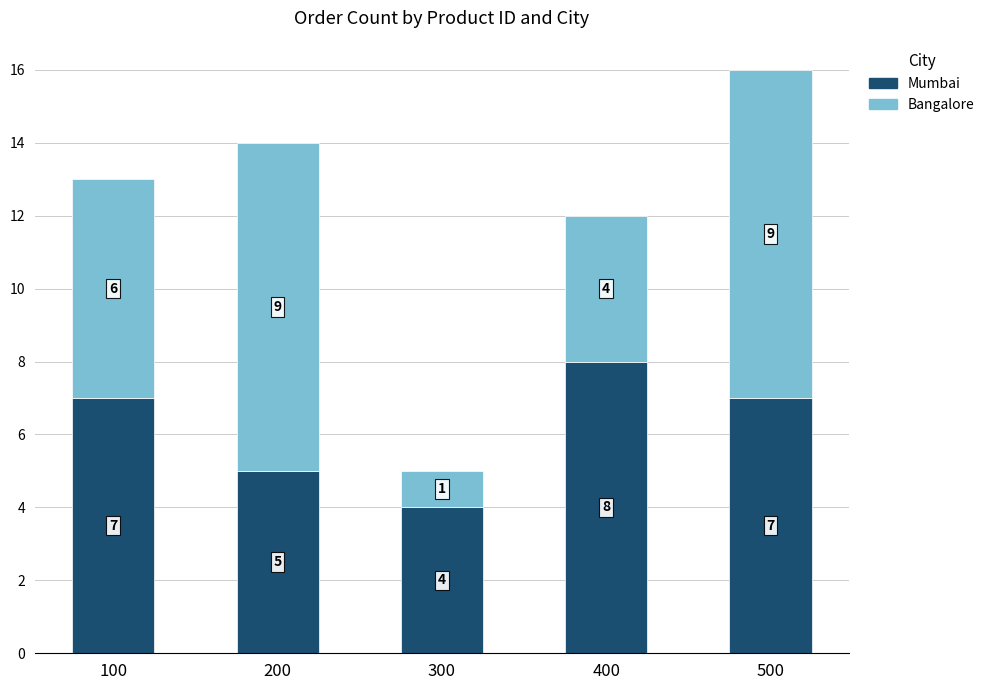

What is the difference between the second highest and minimum values in the Mumbai series?

3